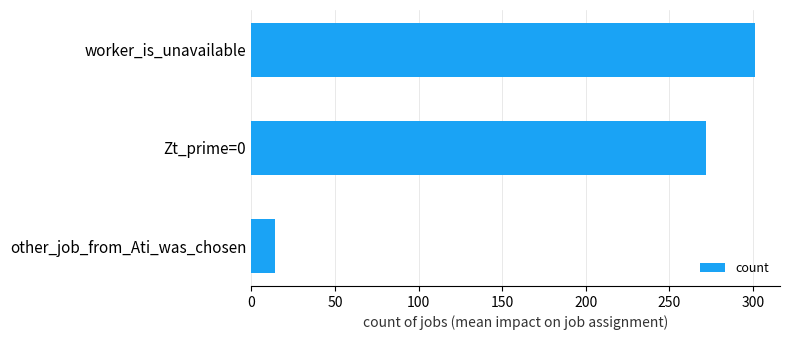

Approximately how many times larger is the value at Zt_prime=0 compared to worker_is_unavailable?

0.9